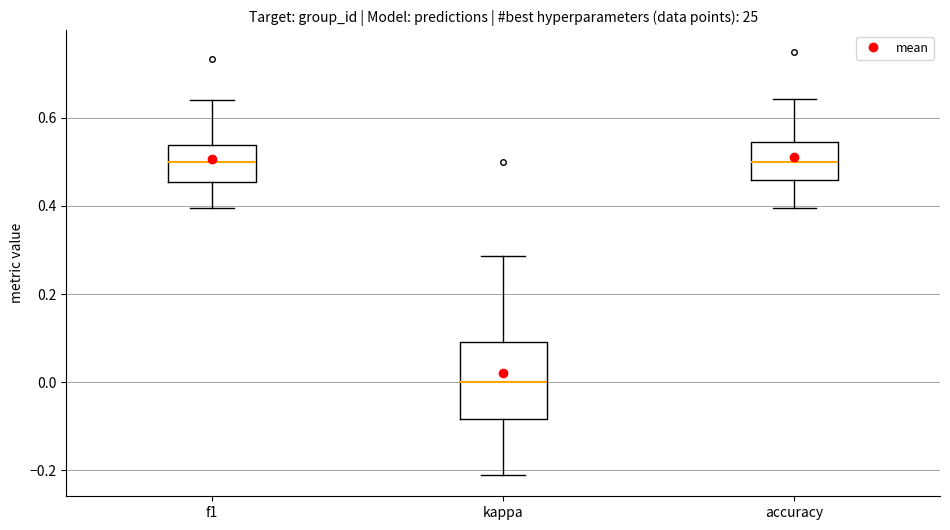

Comparing the boxes themselves (not the whiskers), which one is the tallest?

kappa